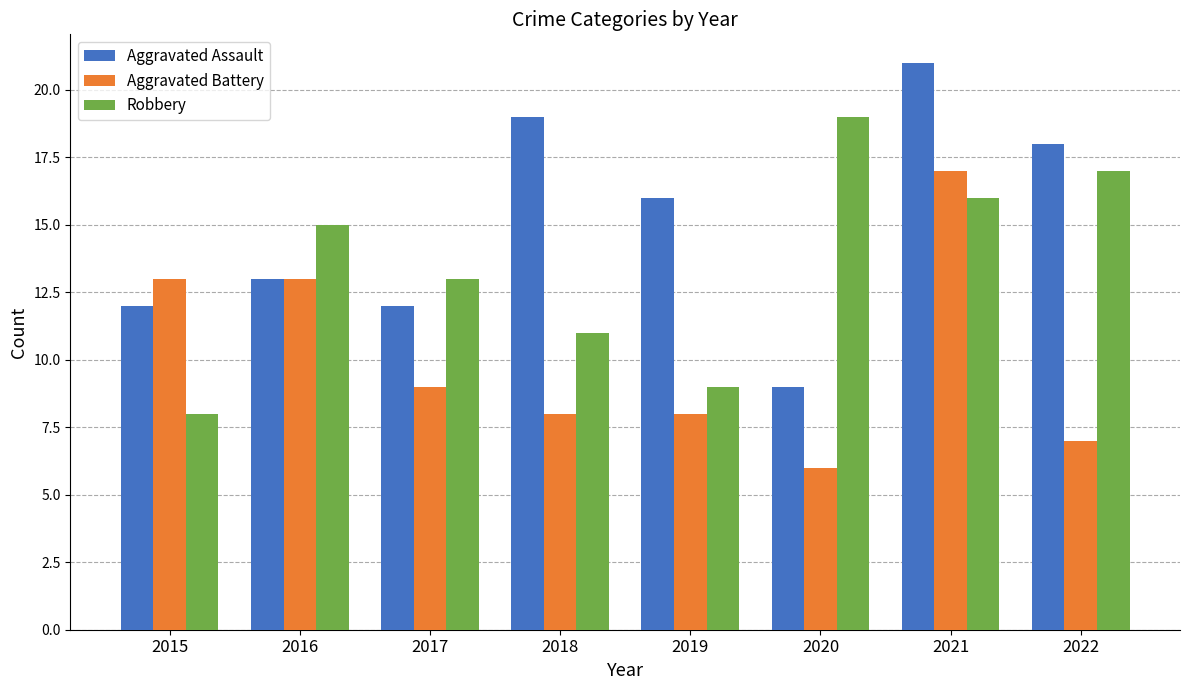

Rank the series at 2015 from highest to lowest value.

Aggravated Battery, Aggravated Assault, Robbery